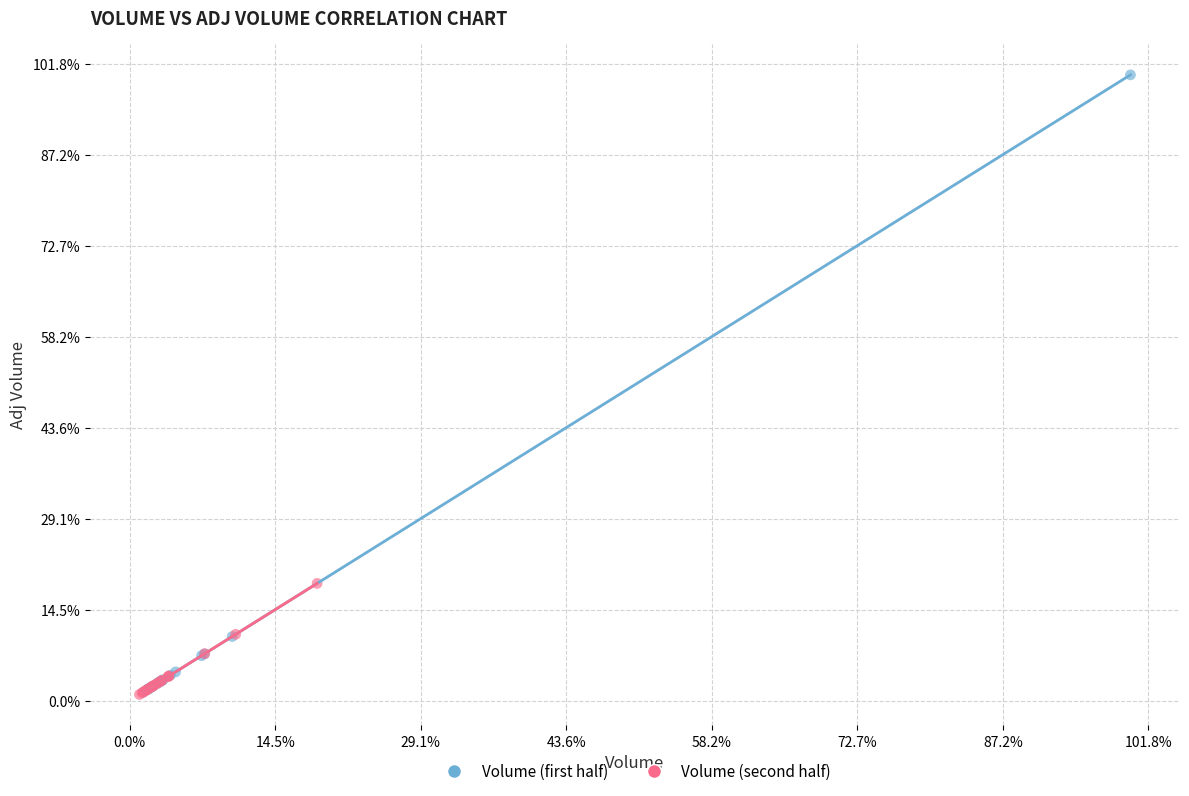

Which series contains the highest Y value?

Volume (first half)